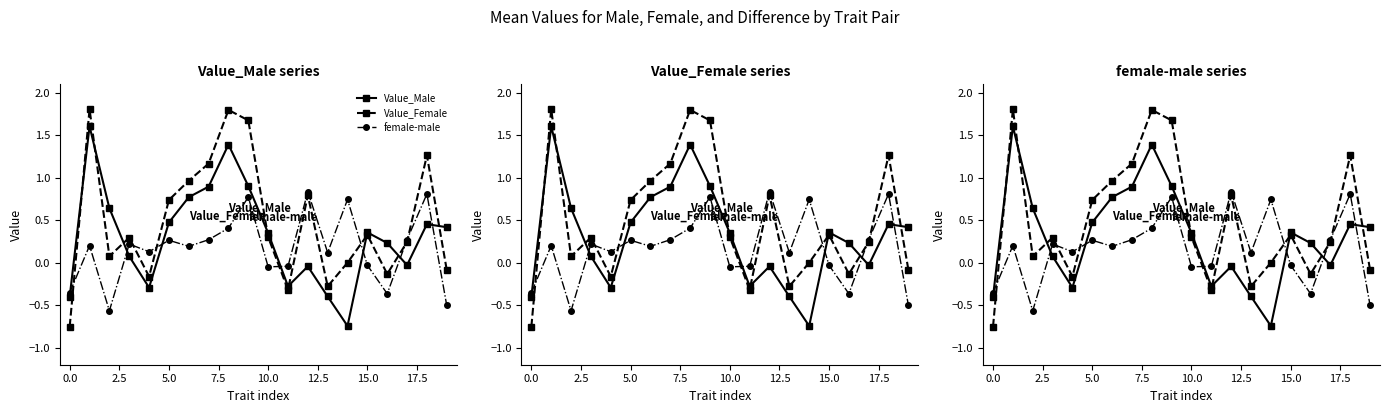

How many data points does each series have?

20